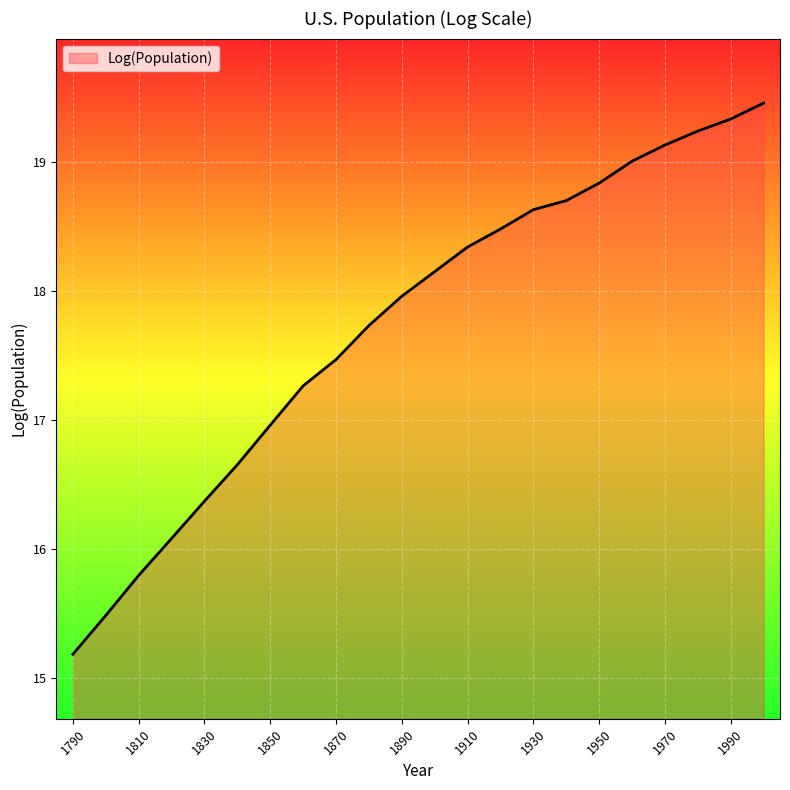

What is the greatest value displayed?

19.5